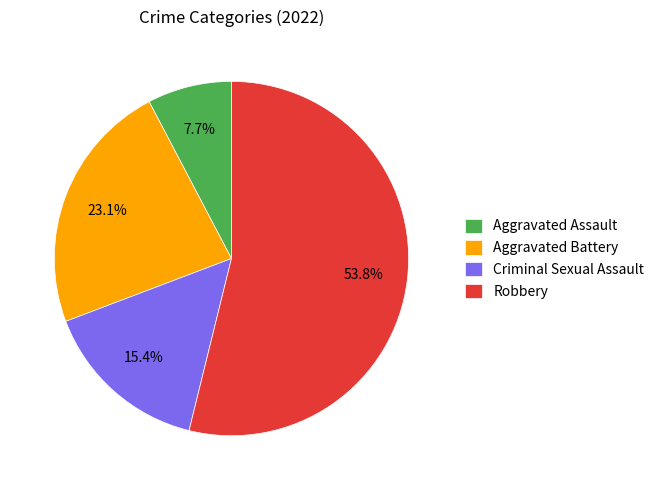

Count the number of slices in the pie.

4